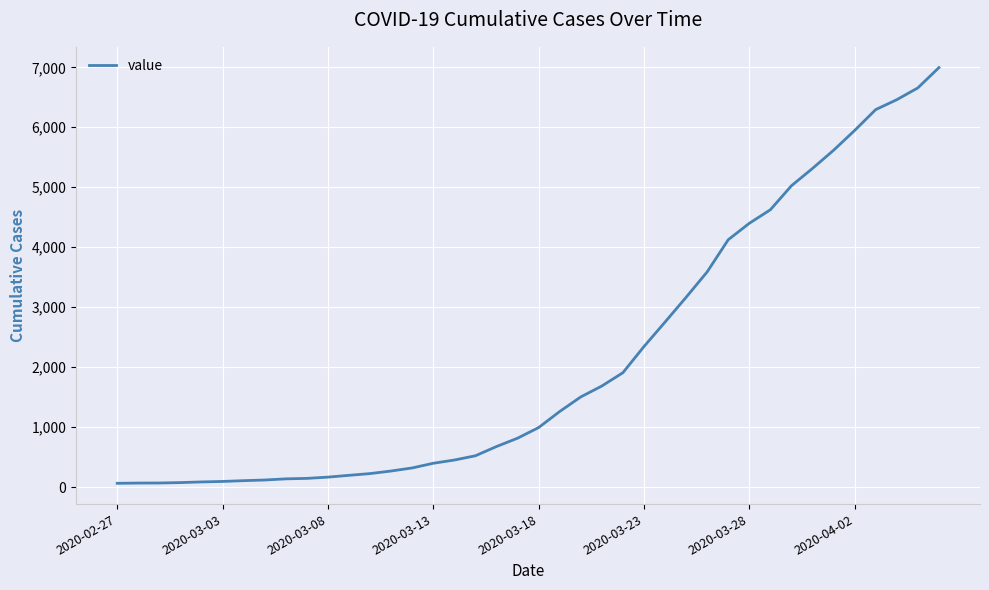

What is the greatest value displayed?

6995